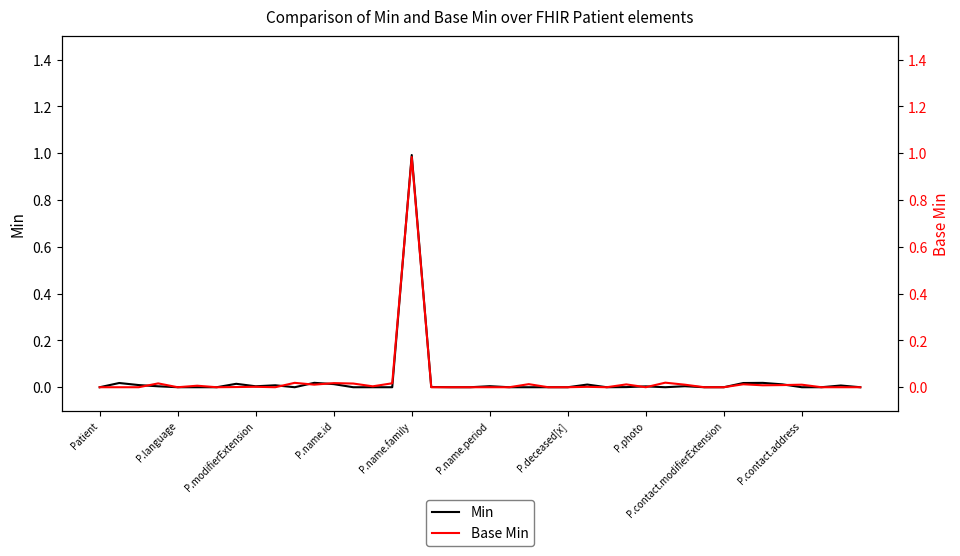

What are all the series names shown in the legend?

Min, Base Min